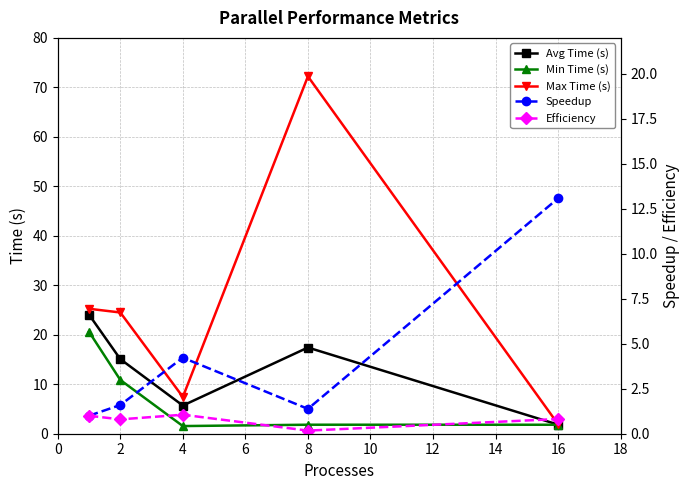

Which series has the largest total across all categories?

Max Time (s)